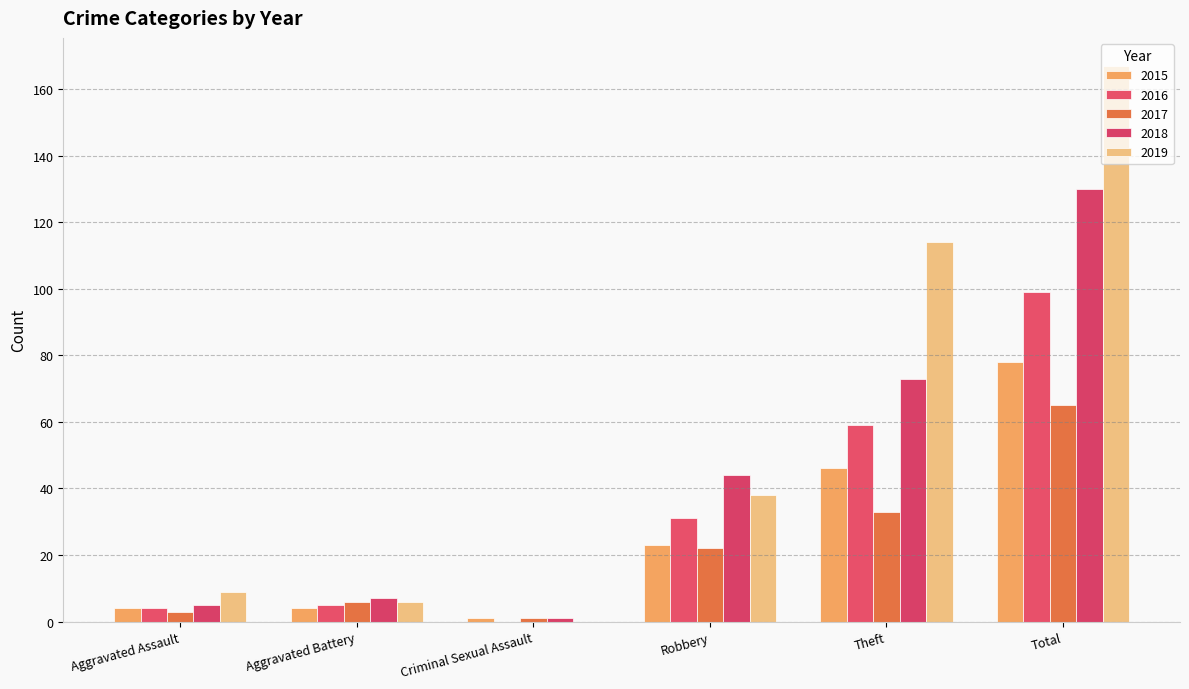

What is the difference between the highest and lowest values at Aggravated Battery?

3